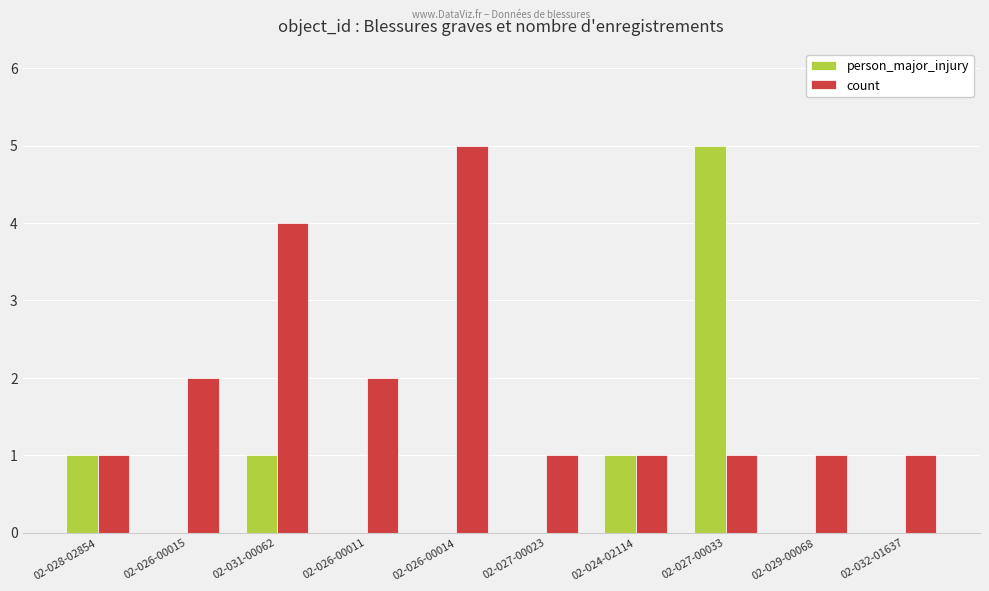

What is the sum of all count values?

19